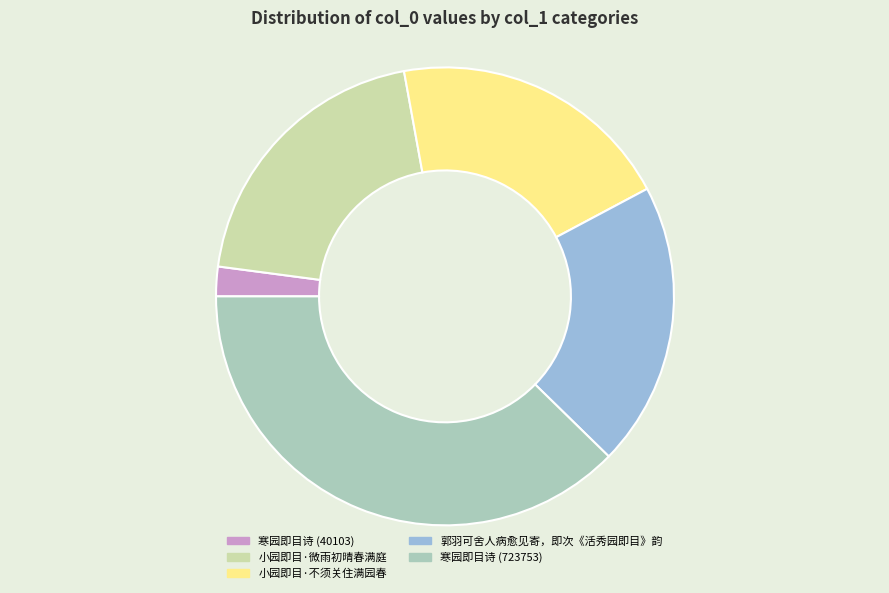

Combined, do 小园即目·不须关住满园春 and 郭羽可舍人病愈见寄，即次《活秀园即目》韵 account for over 50%?

No